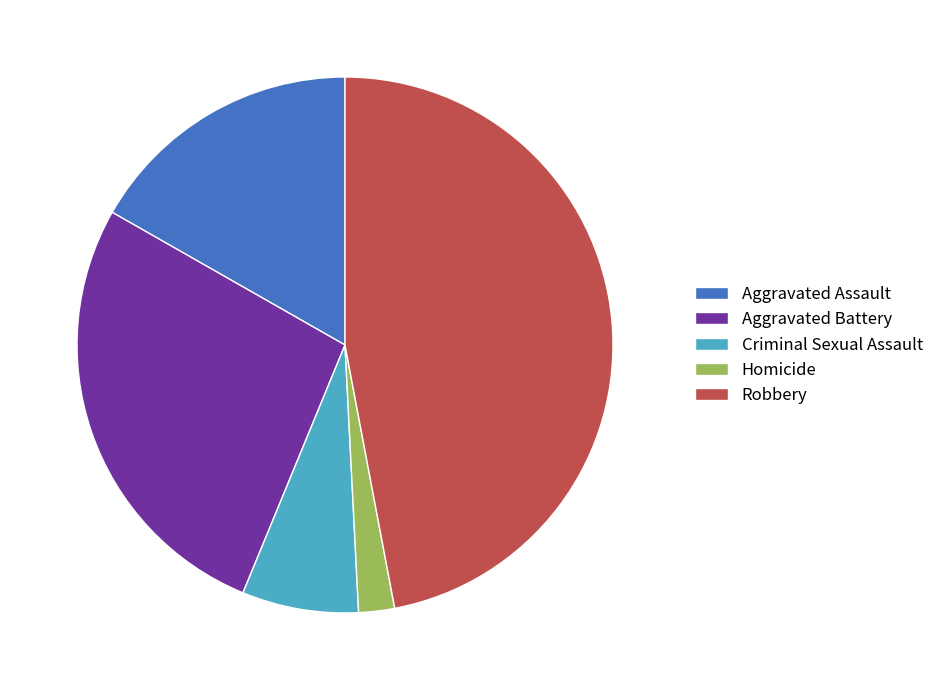

Is the sum of Aggravated Battery and Homicide greater than half?

No